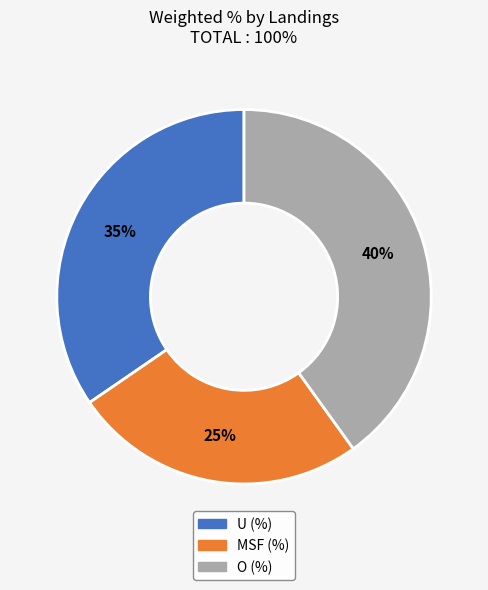

Which slice is the largest?

O (%)